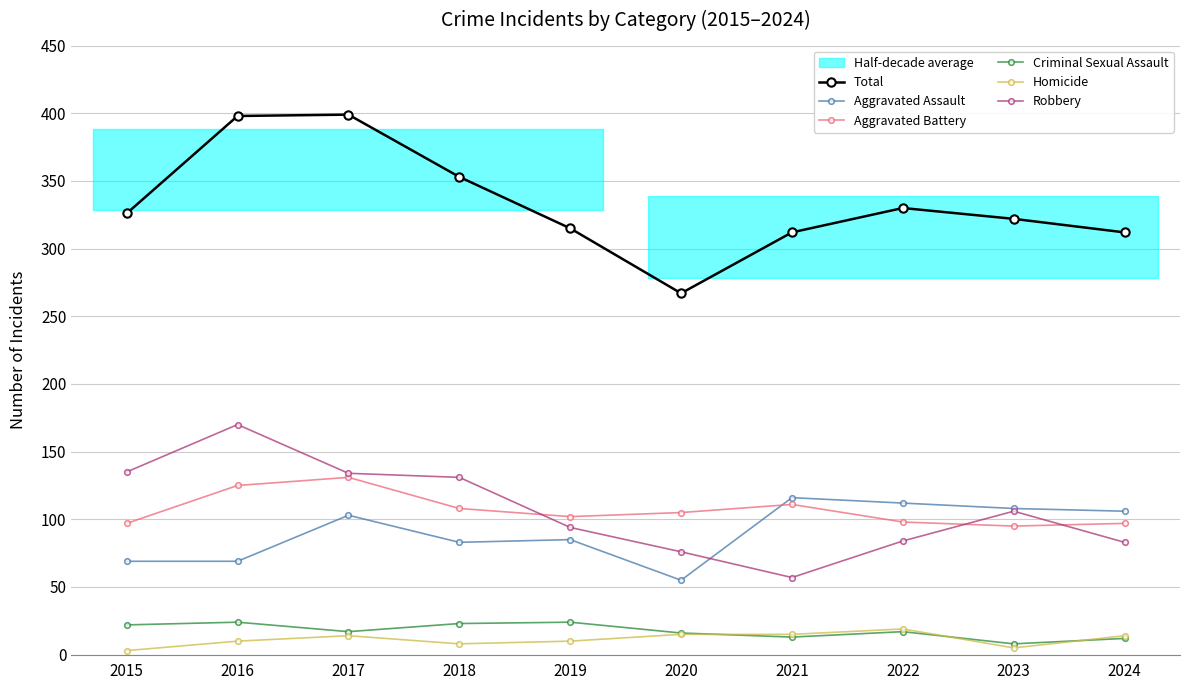

Reading right to left, transcribe all the data shown in this chart.

Total: 312	322	330	312	267	315	353	399	398	326
Aggravated Assault: 106	108	112	116	55	85	83	103	69	69
Aggravated Battery: 97	95	98	111	105	102	108	131	125	97
Criminal Sexual Assault: 12	8	17	13	16	24	23	17	24	22
Homicide: 14	5	19	15	15	10	8	14	10	3
Robbery: 83	106	84	57	76	94	131	134	170	135